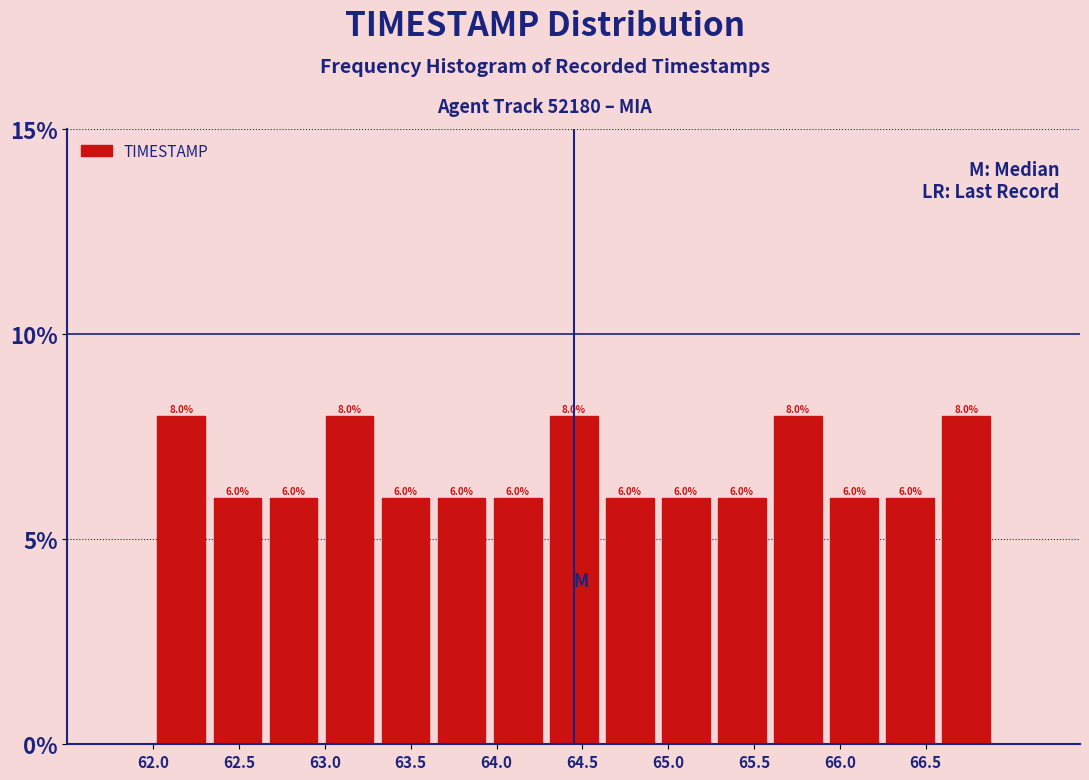

Reading left to right, list every bar in this chart as the range it spans on the x-axis followed by its height. The bar edges are not printed on the chart, so give them approximately, as read against the axis.

62.00 to 62.35: 8.0
62.35 to 62.65: 6.0
62.65 to 63.00: 6.0
63.00 to 63.30: 8.0
63.30 to 63.65: 6.0
63.65 to 63.95: 6.0
63.95 to 64.30: 6.0
64.30 to 64.60: 8.0
64.60 to 64.95: 6.0
64.95 to 65.25: 6.0
65.25 to 65.60: 6.0
65.60 to 65.90: 8.0
65.90 to 66.25: 6.0
66.25 to 66.55: 6.0
66.55 to 66.90: 8.0